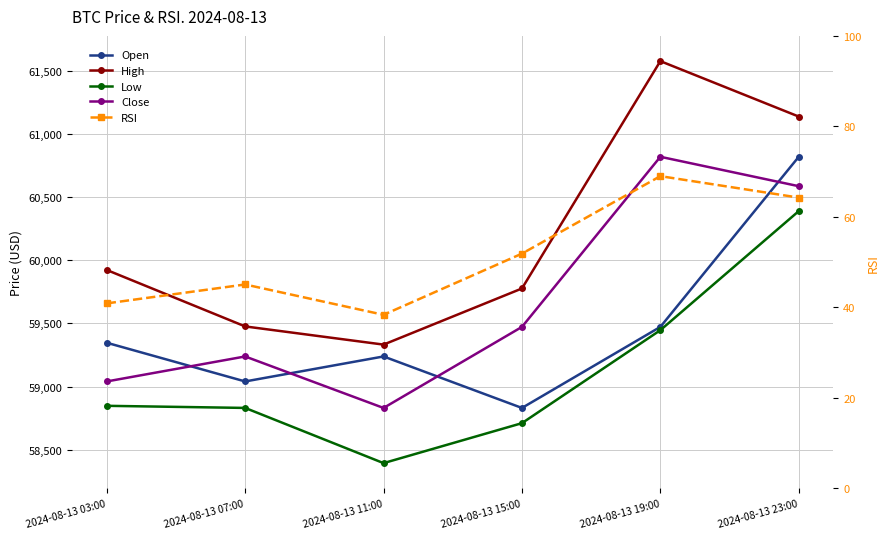

In RSI, how many points are higher than both neighbors (excluding endpoints)?

2